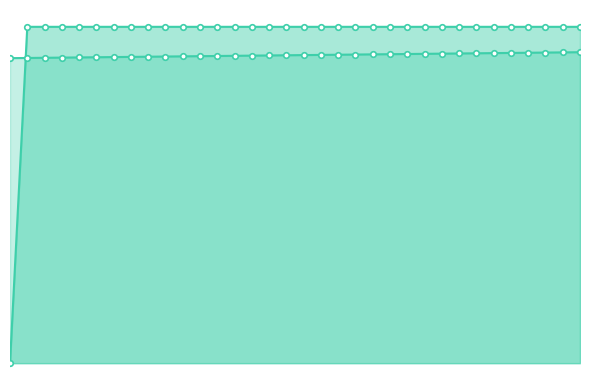

The value of col_40 at 0 is -0.0. True or false?

False